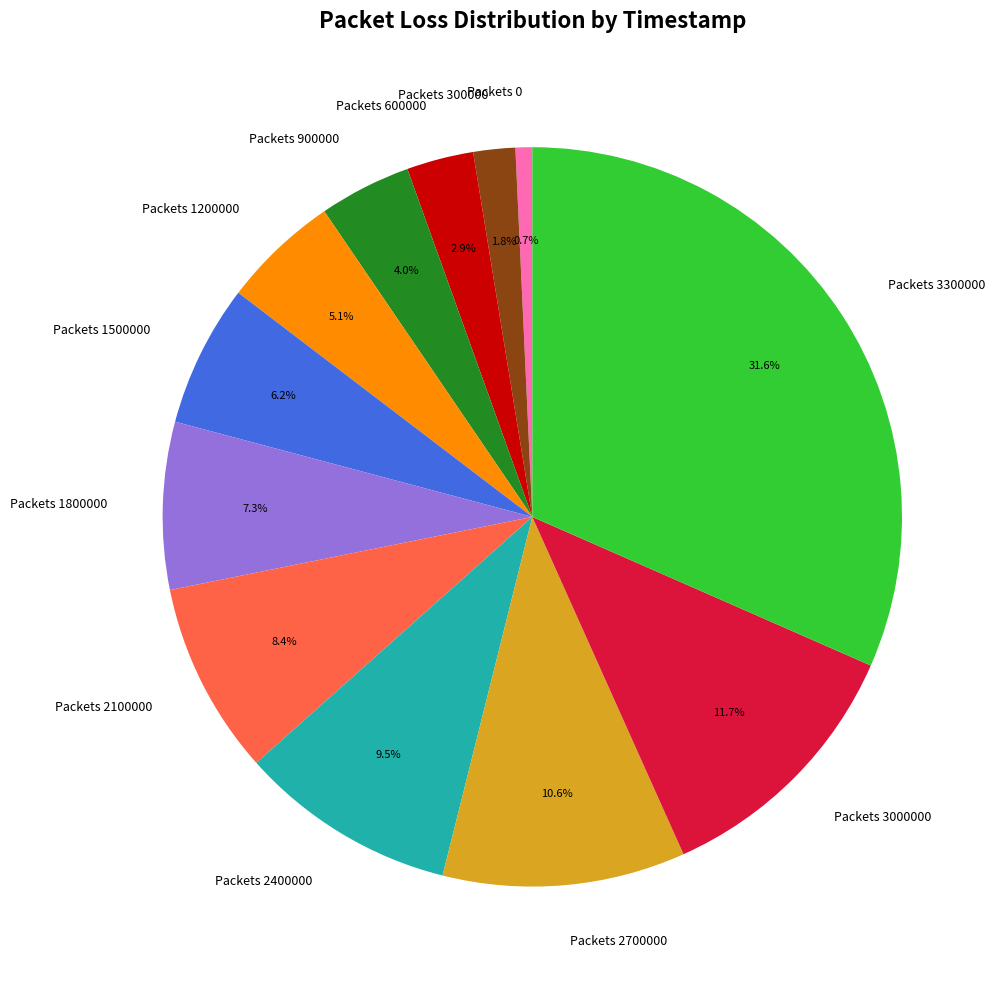

Count the number of slices in the pie.

12